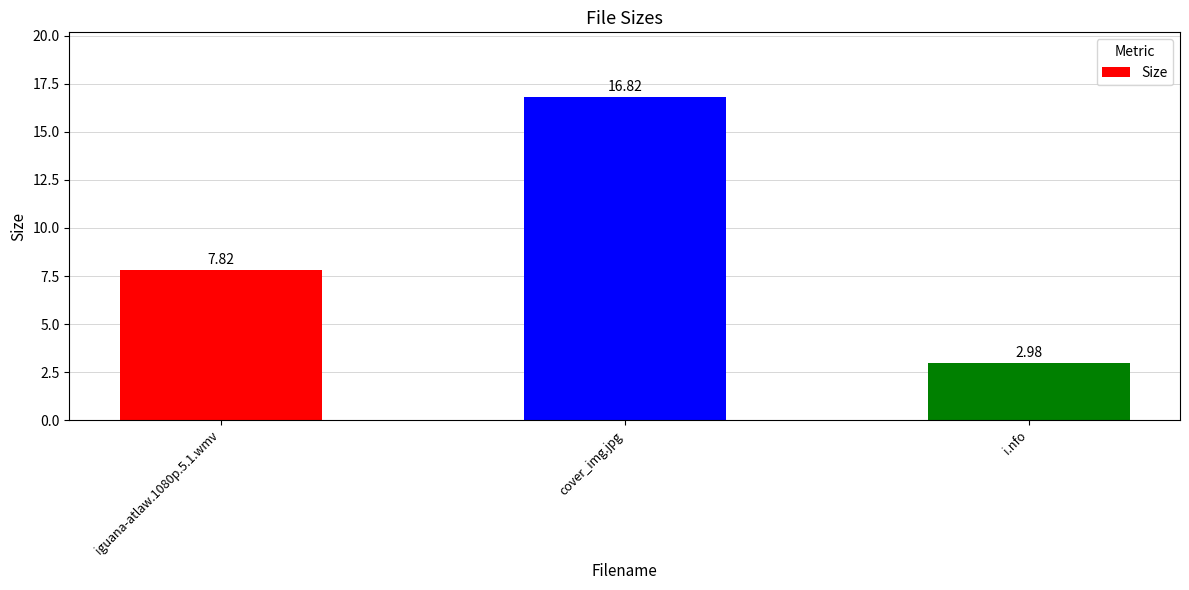

True or false: the data shows 16.8 at cover_img.jpg.

True